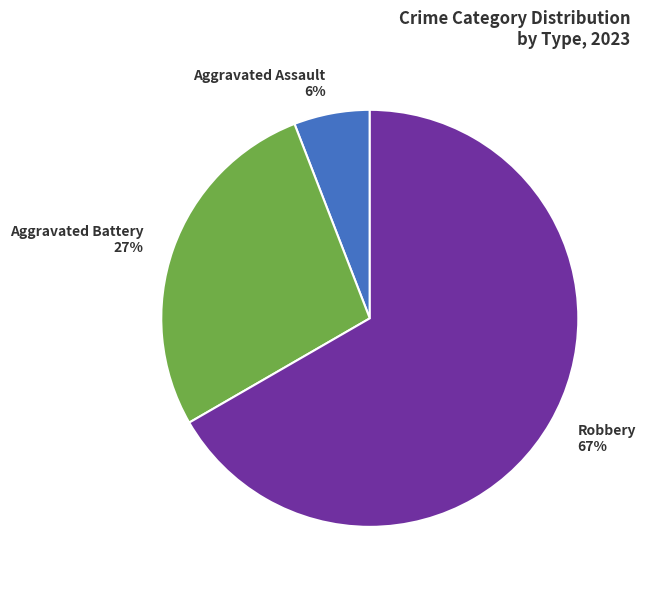

Combined, do Aggravated Battery and Aggravated Assault account for over 50%?

No